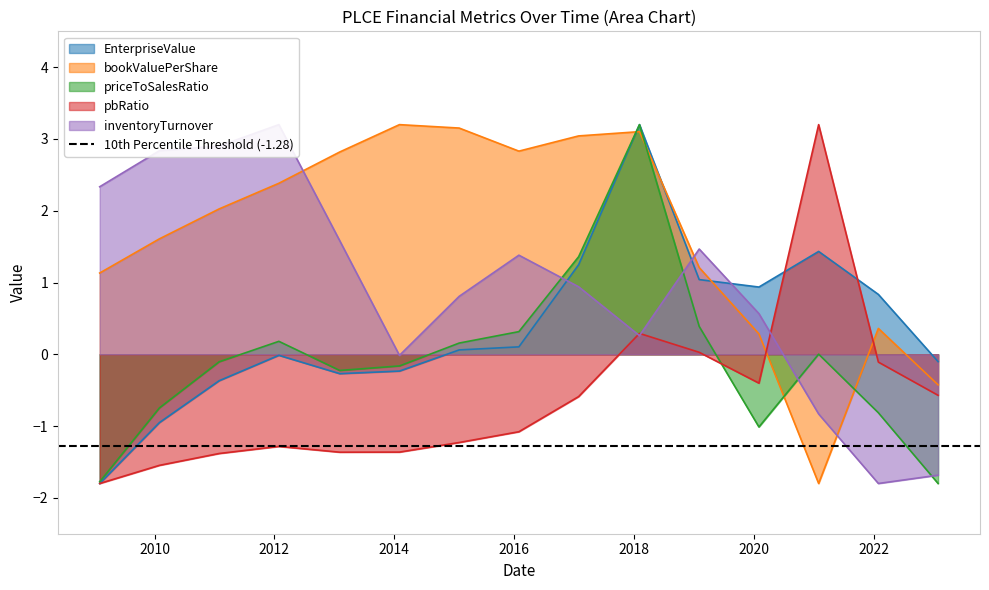

What is the difference between the highest and lowest values at 2019-02-02?

1.4